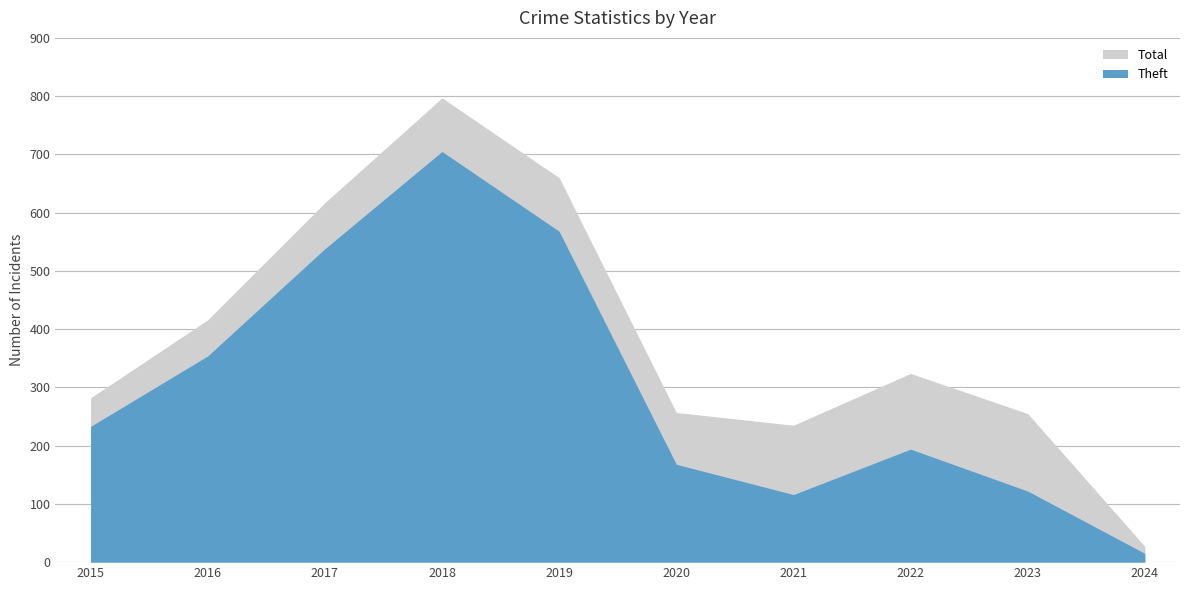

Between 2017 and 2019, which series saw the biggest shift?

Total